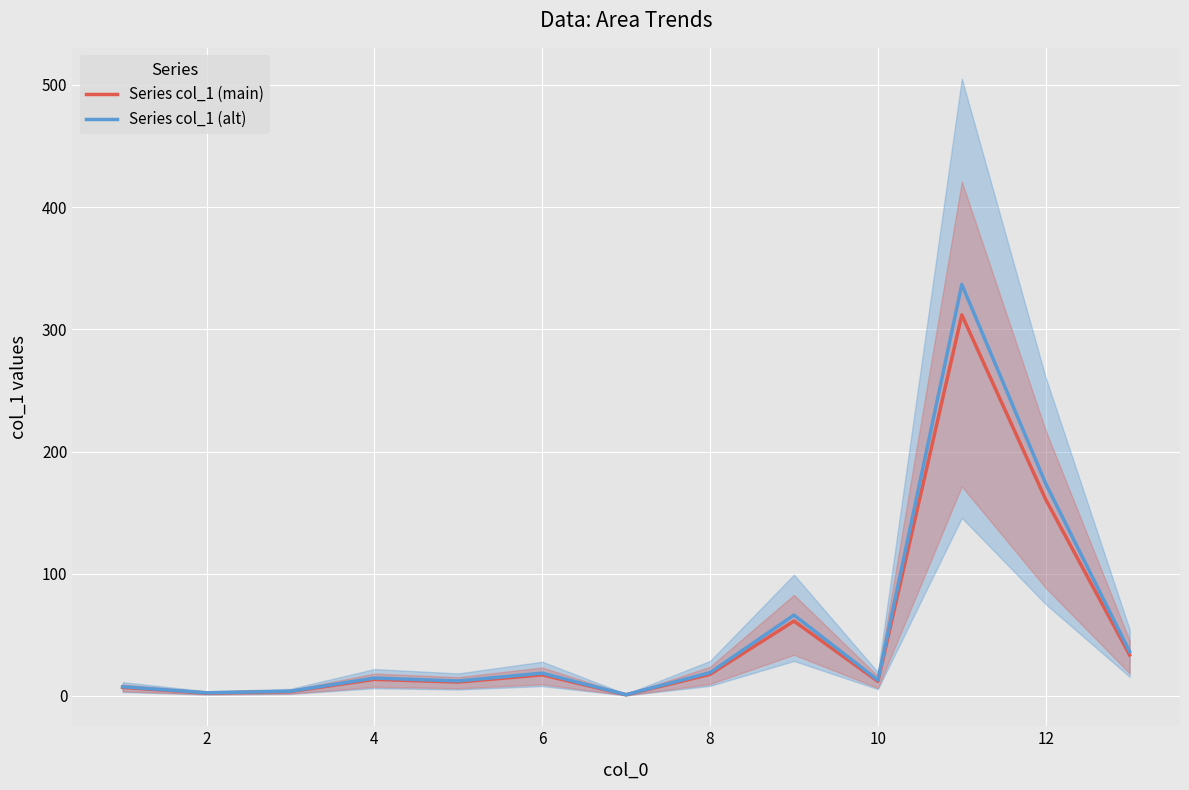

How many interior local valleys does the Series col_1 (alt) series have?

4